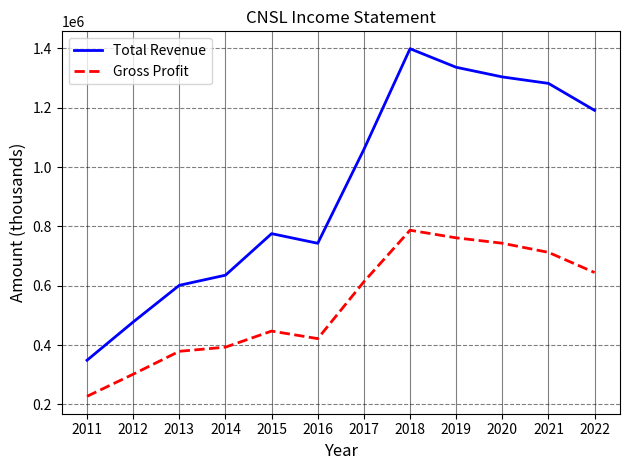

The value of Total Revenue at 2022 is 2102241. True or false?

False